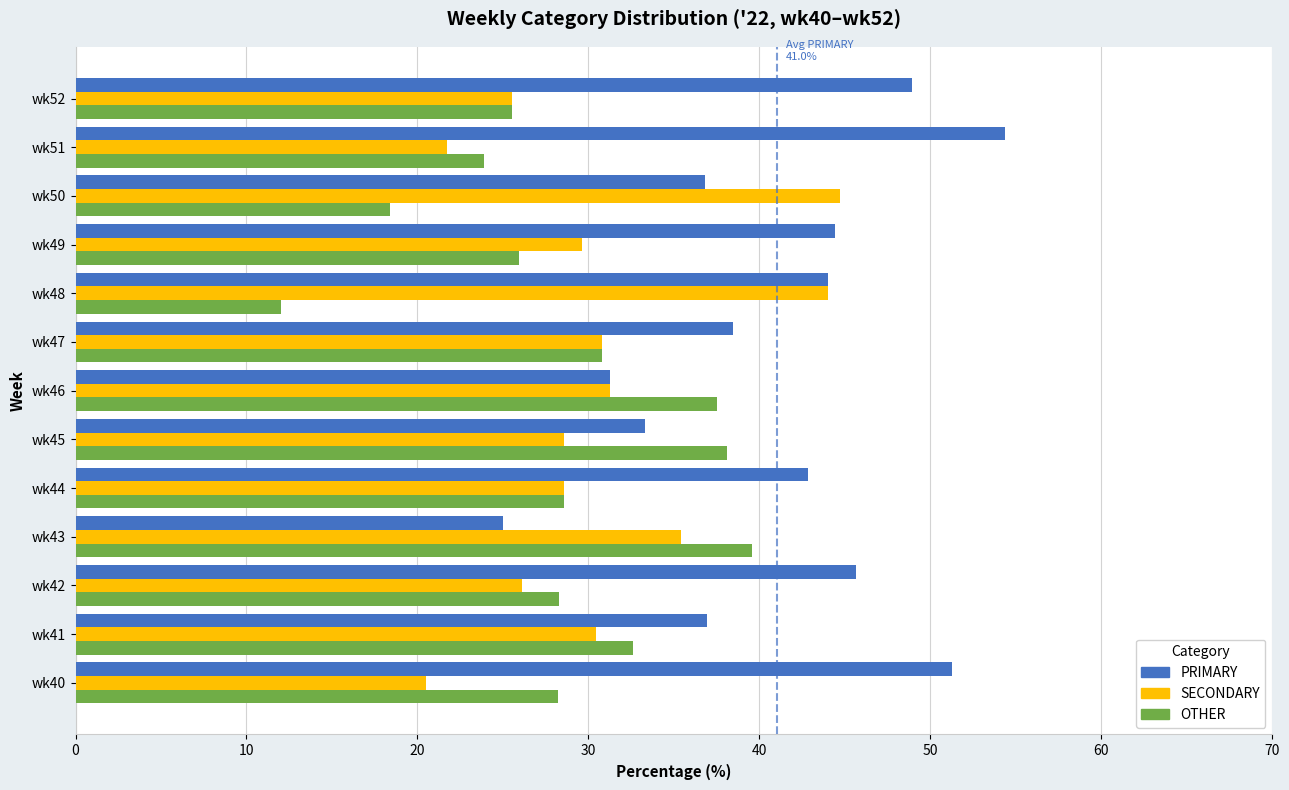

Which series changed the most between wk45 and wk48?

OTHER